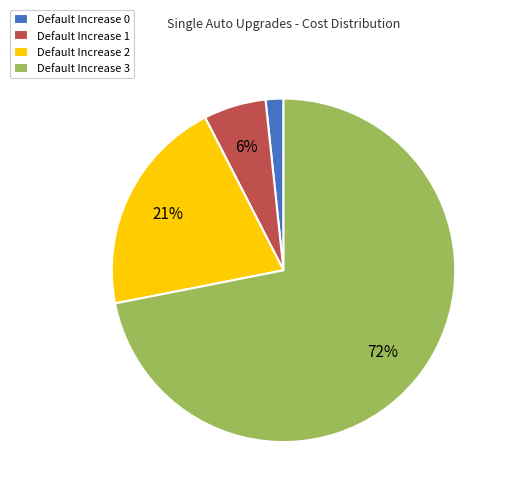

What is the largest slice in the pie chart?

Default Increase 3